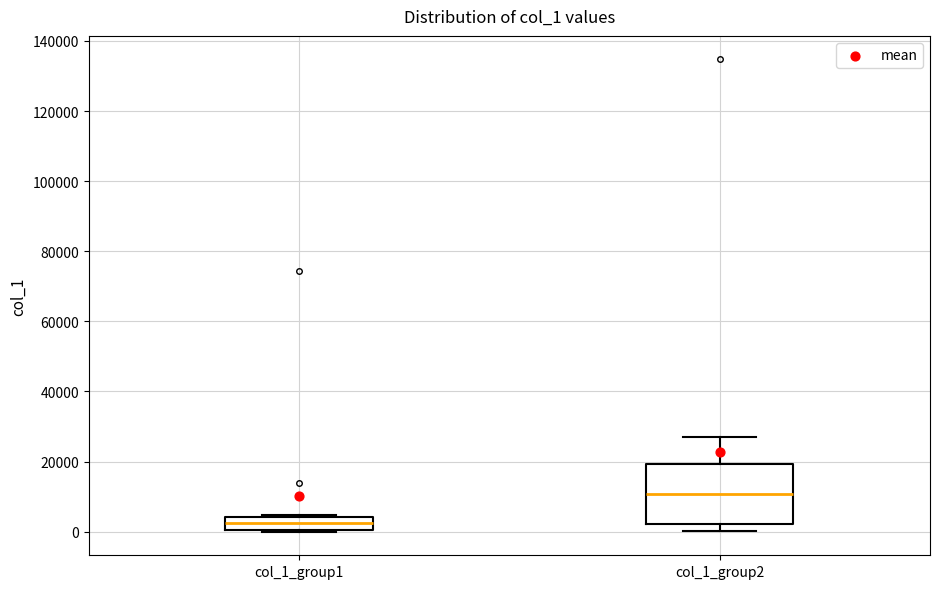

Reading left to right, read every box against the y-axis: the position of its median line, the range the box covers, and the ends of its whiskers. The values are not printed on the chart, so give them approximately, as read against the axis.

col_1_group1: median 2000, box 0 to 4000, whiskers 0 to 4000
col_1_group2: median 10000, box 2000 to 20000, whiskers 0 to 28000